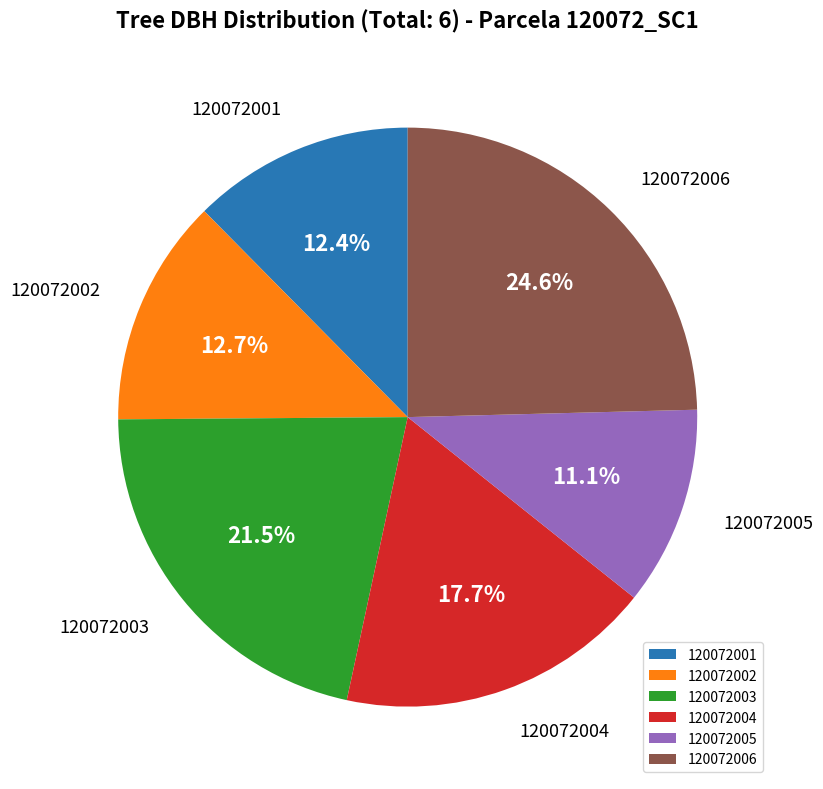

To the nearest percent, what is the average slice percentage?

17%